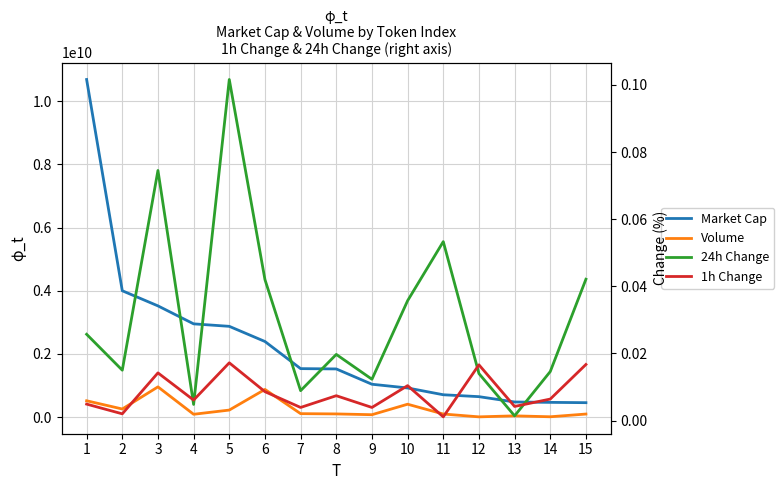

What is the greatest value displayed?

10682536299.0